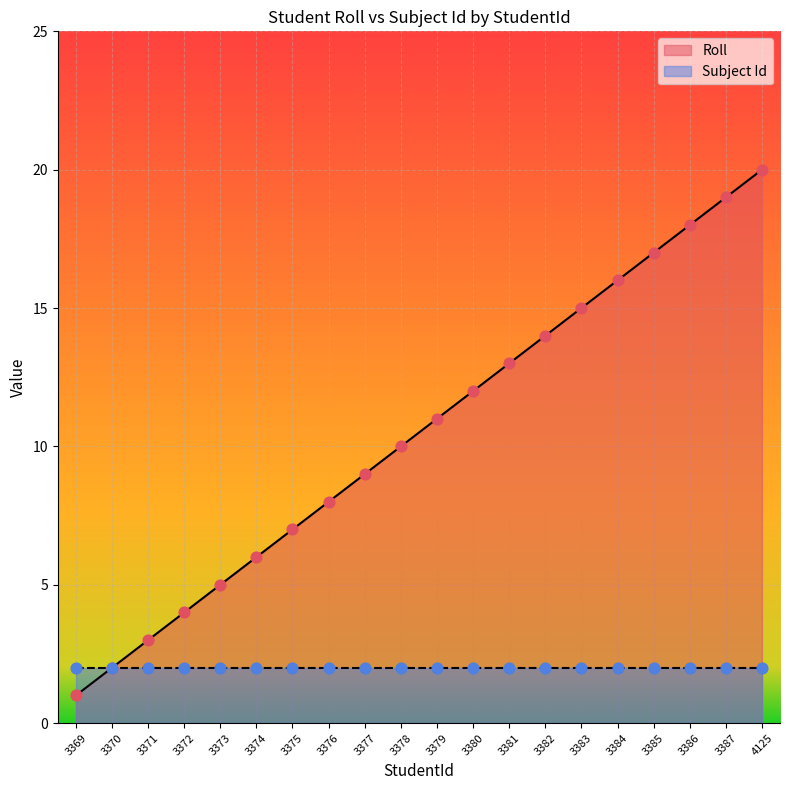

Which category has the highest value in the Roll series?

4125